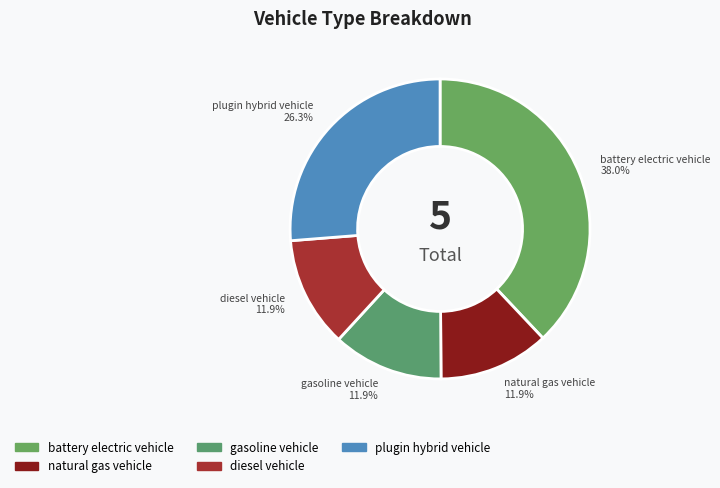

Is it true that natural gas vehicle is 12% of the pie?

True